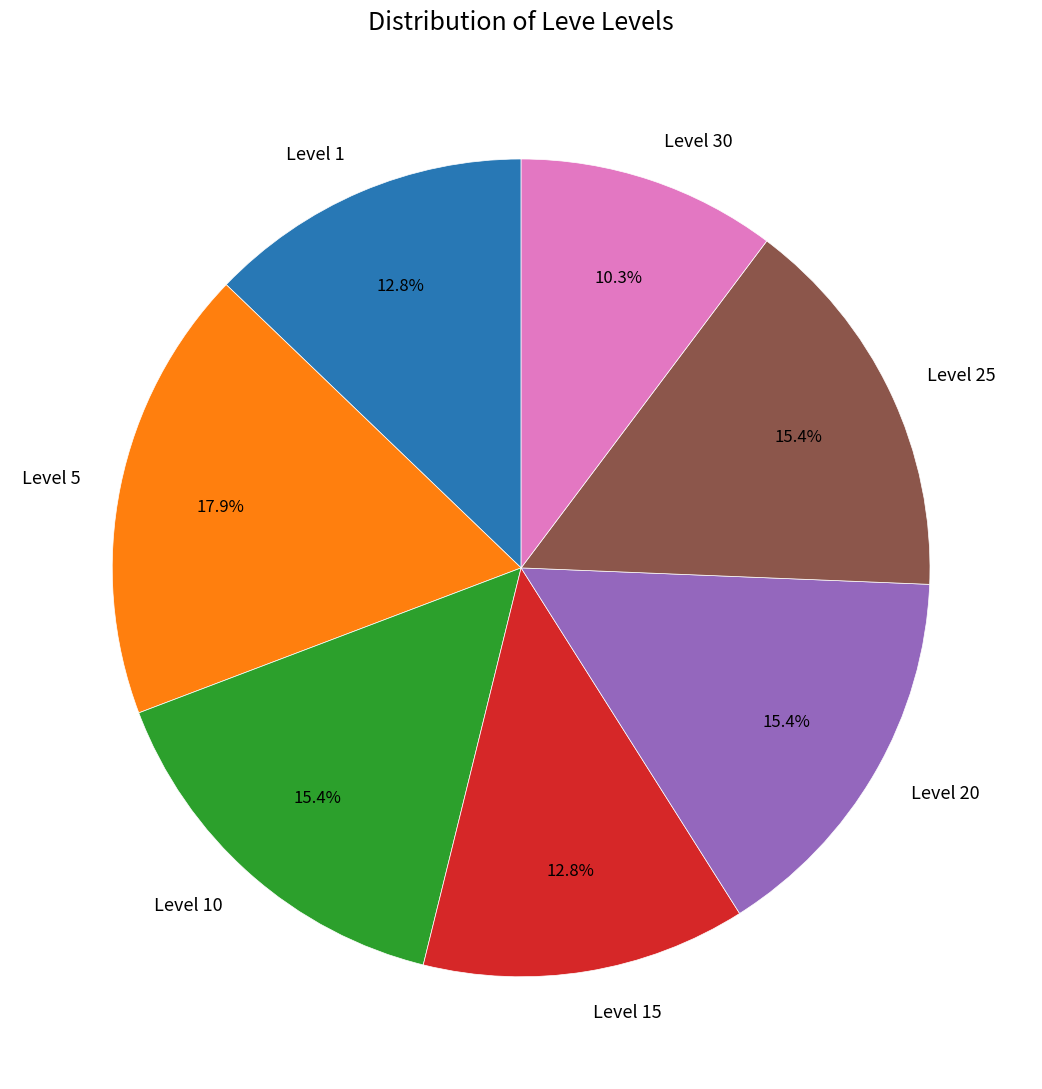

To the nearest percent, what portion does Level 20 represent?

15%